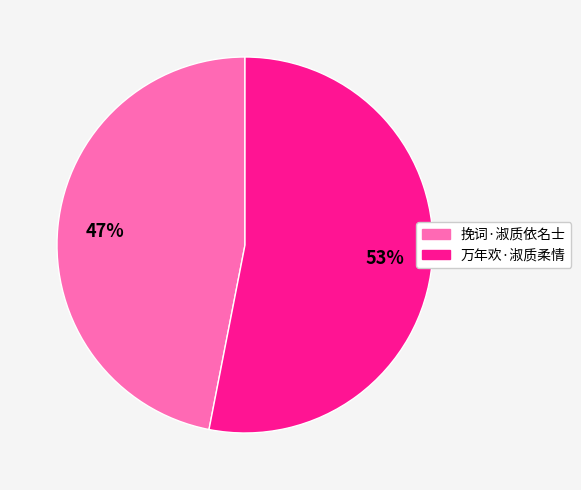

Which slice represents more than half of the pie?

万年欢·淑质柔情